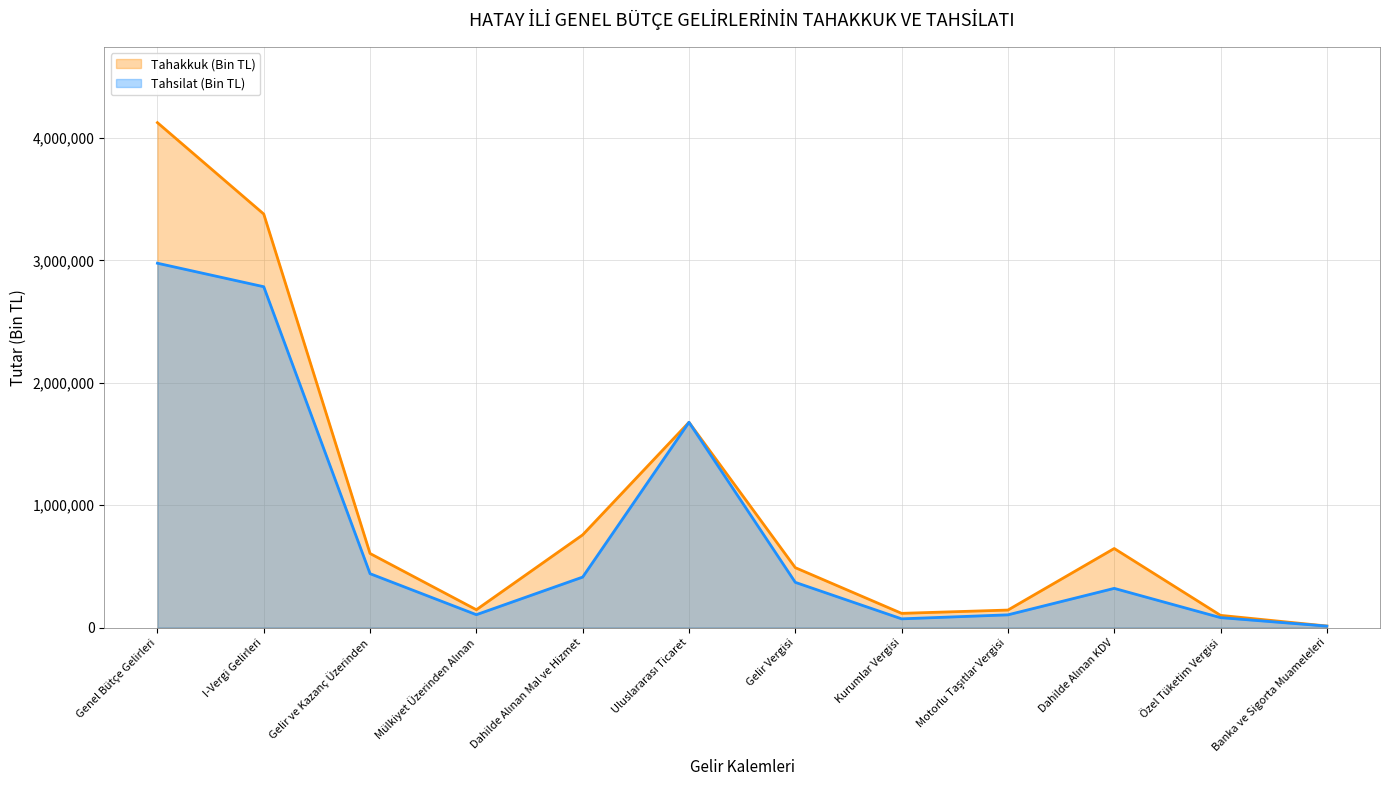

True or false: Tahsilat (Bin TL) has more than 2 points higher than both neighbors.

False